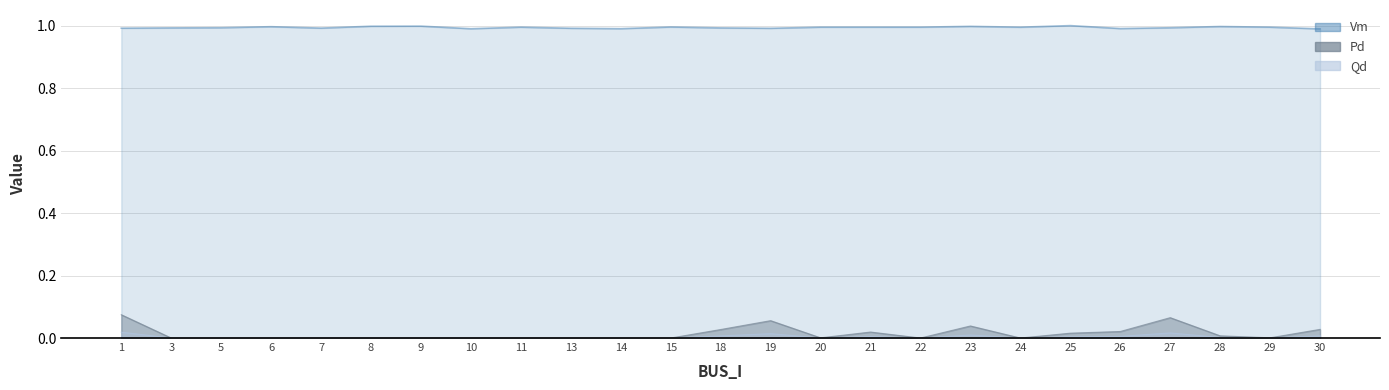

Reading left to right, transcribe all the data shown in this chart.

Vm: 1=1.0	3=1.0	5=1.0	6=1.0	7=1.0	8=1.0	9=1.0	10=1.0	11=1.0	13=1.0	14=1.0	15=1.0	18=1.0	19=1.0	20=1.0	21=1.0	22=1.0	23=1.0	24=1.0	25=1.0	26=1.0	27=1.0	28=1.0	29=1.0	30=1.0
Pd: 1=0.1	3=0.0	5=0.0	6=0.0	7=0.0	8=0.0	9=0.0	10=0.0	11=0.0	13=0.0	14=0.0	15=0.0	18=0.0	19=0.1	20=0.0	21=0.0	22=0.0	23=0.0	24=0.0	25=0.0	26=0.0	27=0.1	28=0.0	29=0.0	30=0.0
Qd: 1=0.0	3=0.0	5=0.0	6=0.0	7=0.0	8=0.0	9=0.0	10=0.0	11=0.0	13=0.0	14=0.0	15=0.0	18=0.0	19=0.0	20=0.0	21=0.0	22=0.0	23=0.0	24=0.0	25=0.0	26=0.0	27=0.0	28=0.0	29=0.0	30=0.0